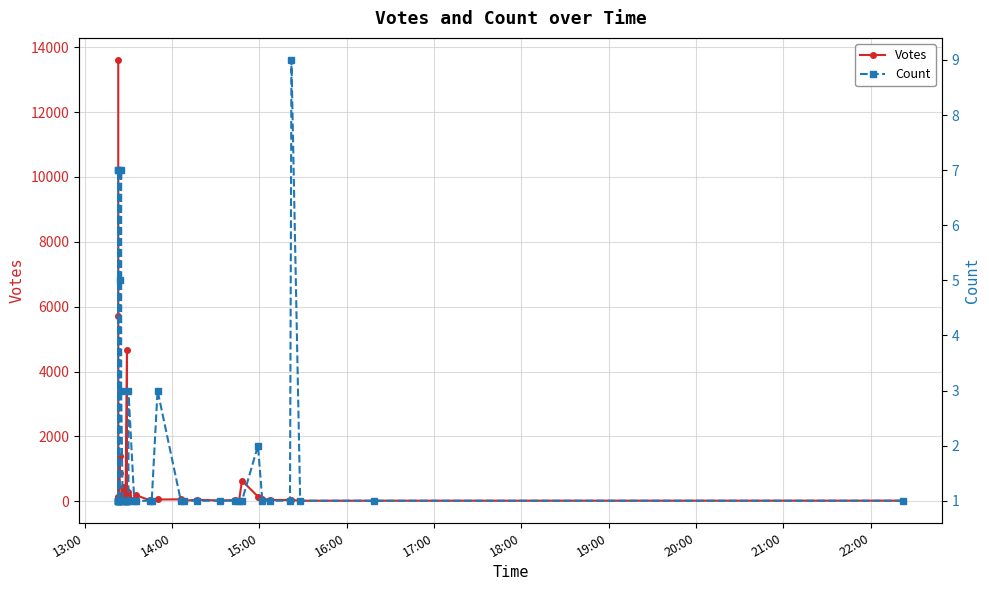

Is it true that Count equals 2 at 15?

False